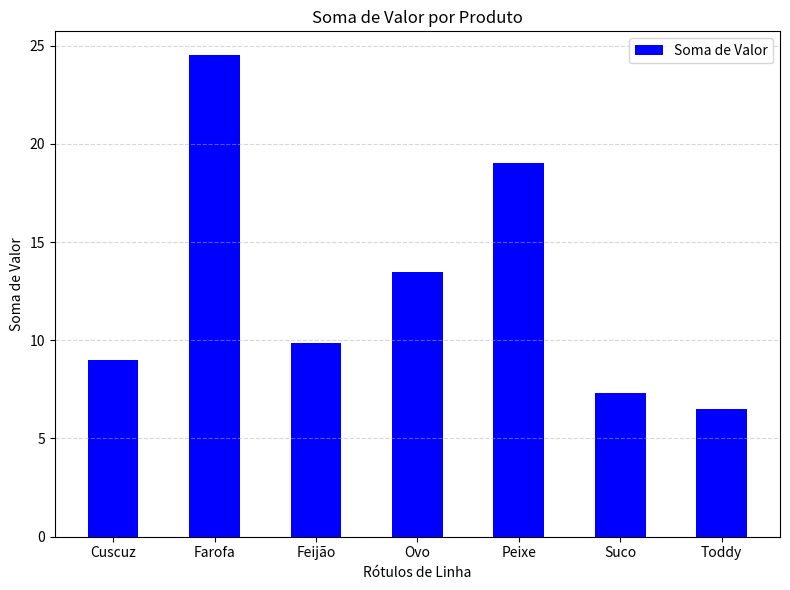

The chart shows a value of 8.4 at Peixe. True or false?

False